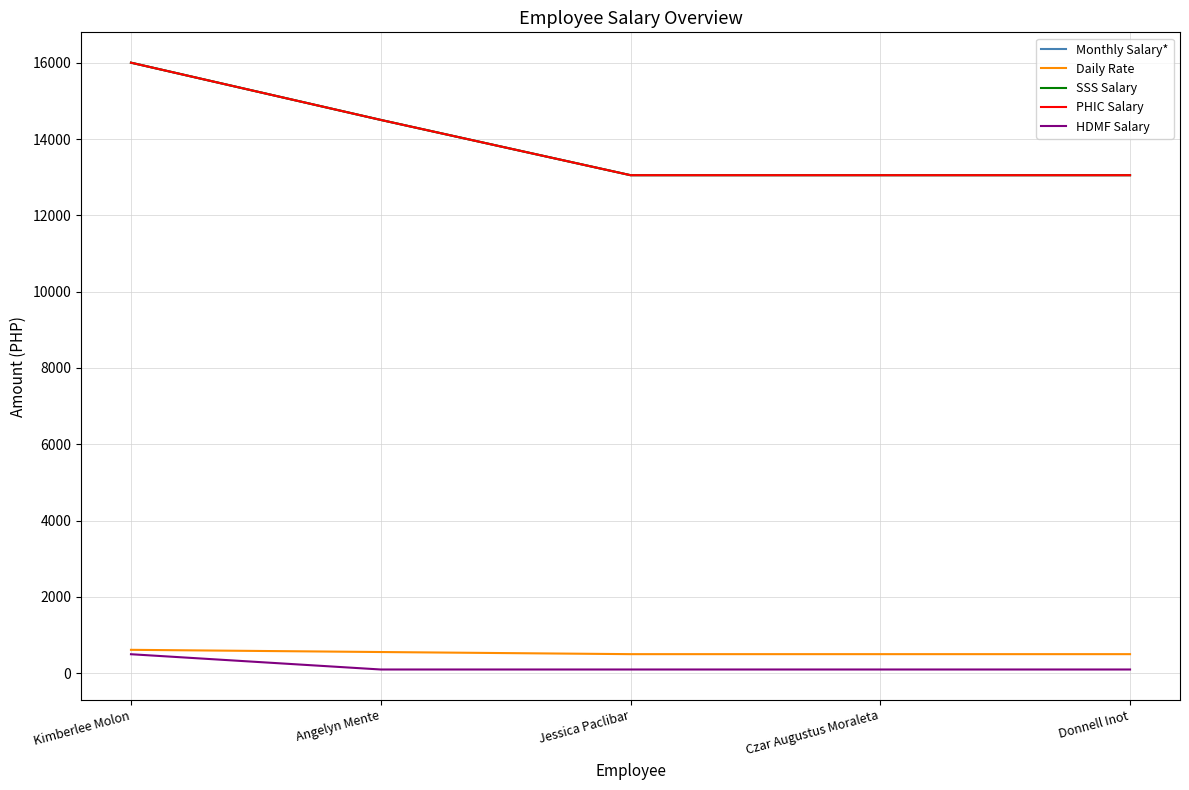

Does the chart display data point markers on the line(s)?

No